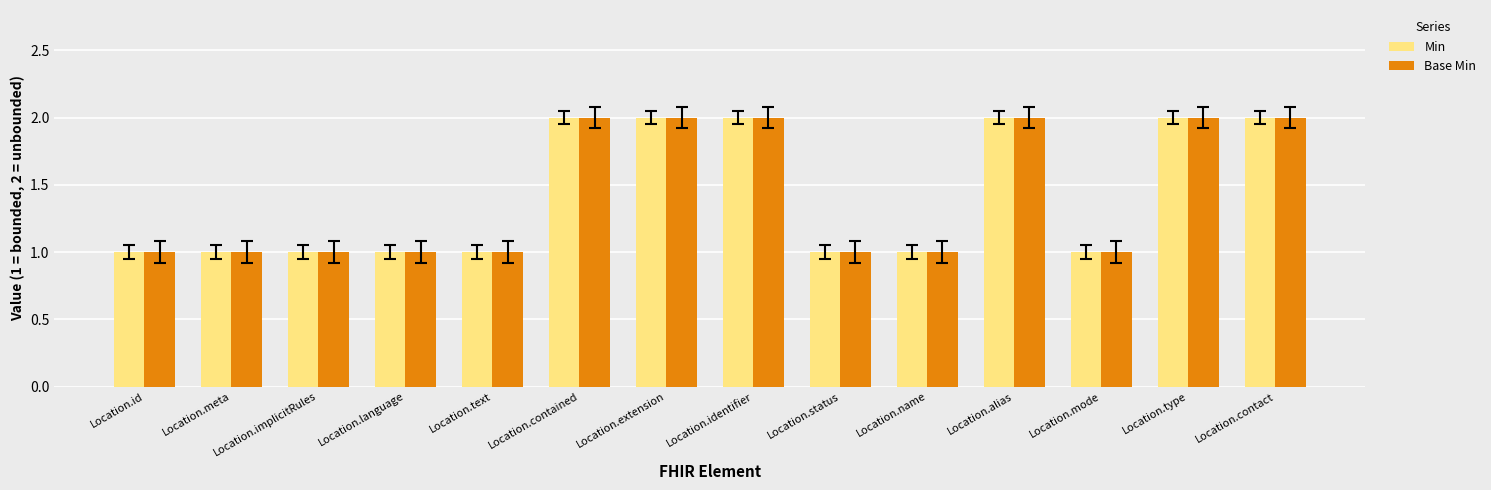

Reading left to right, list all the values displayed in this chart.

Min: 1	1	1	1	1	2	2	2	1	1	2	1	2	2
Base Min: 1	1	1	1	1	2	2	2	1	1	2	1	2	2